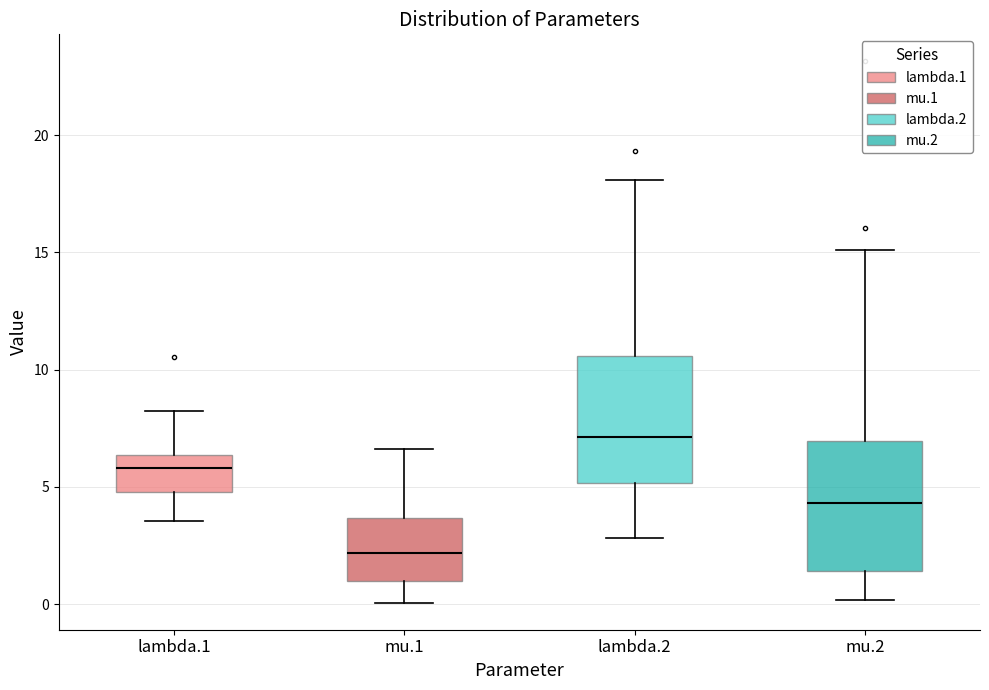

Which box has the lowest median line?

mu.1